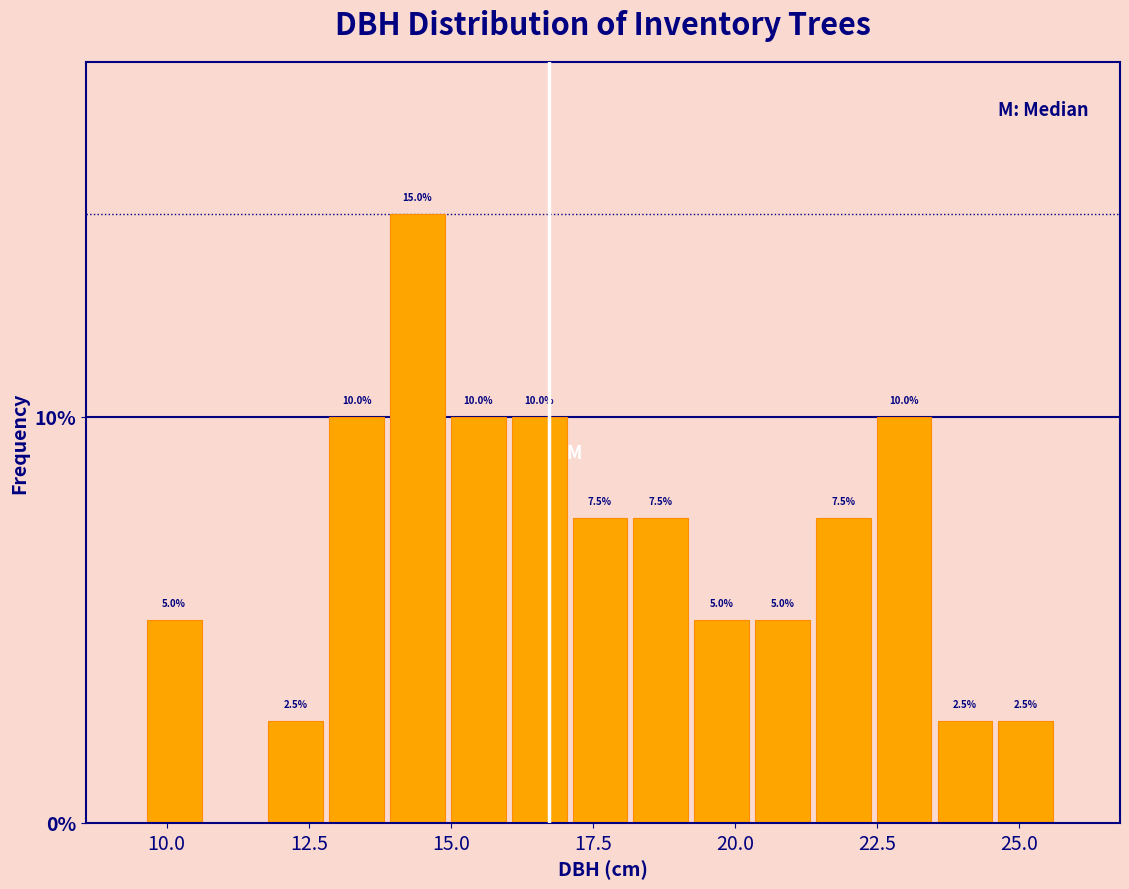

Read against the x-axis, roughly where is the centre of the tallest bar?

14.5